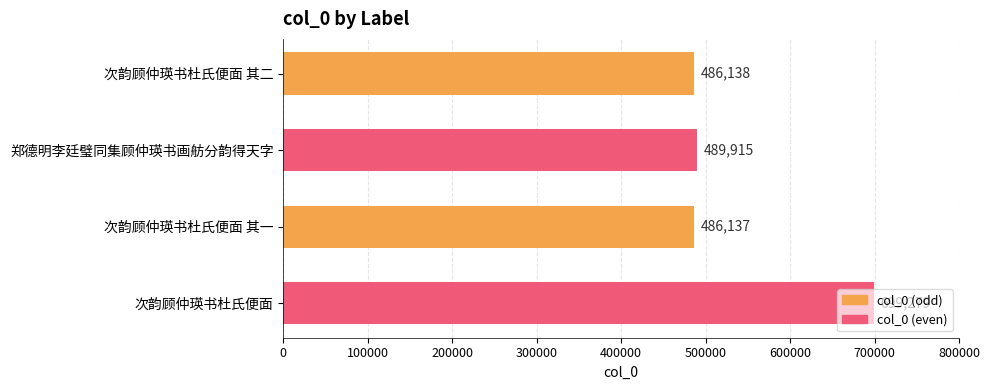

Are the bars horizontal?

Yes